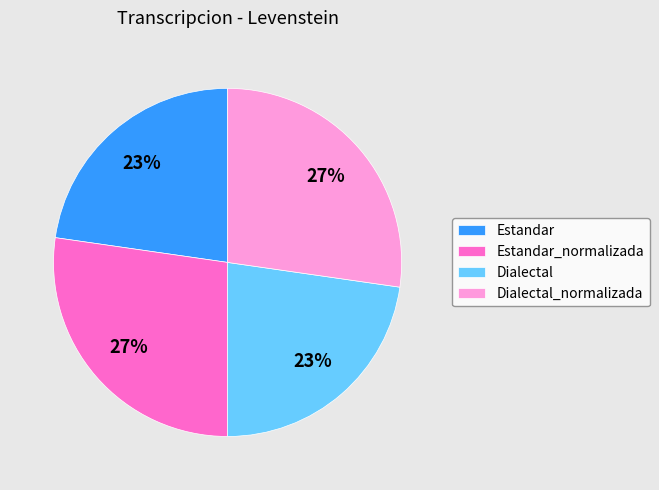

Is there any slice that represents more than half of the pie?

No